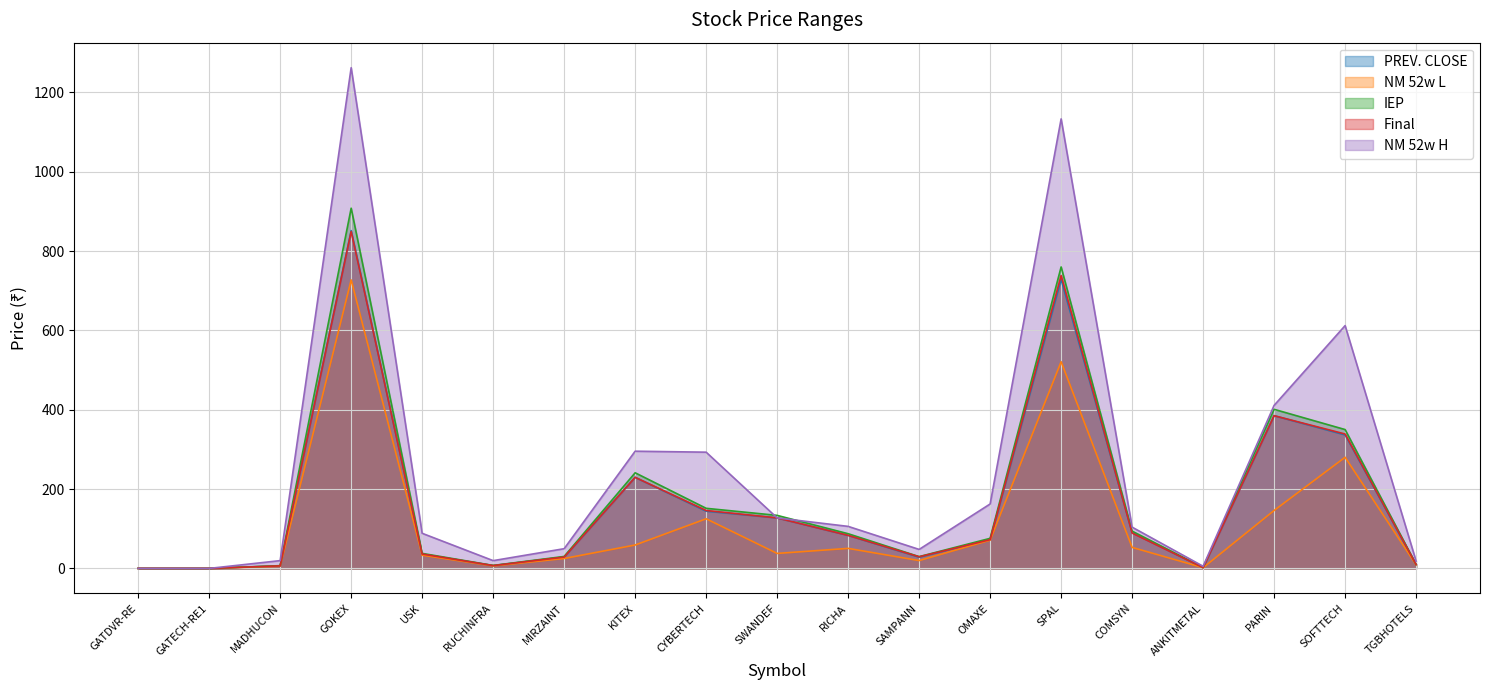

Where is the first local maximum for Final?

GOKEX